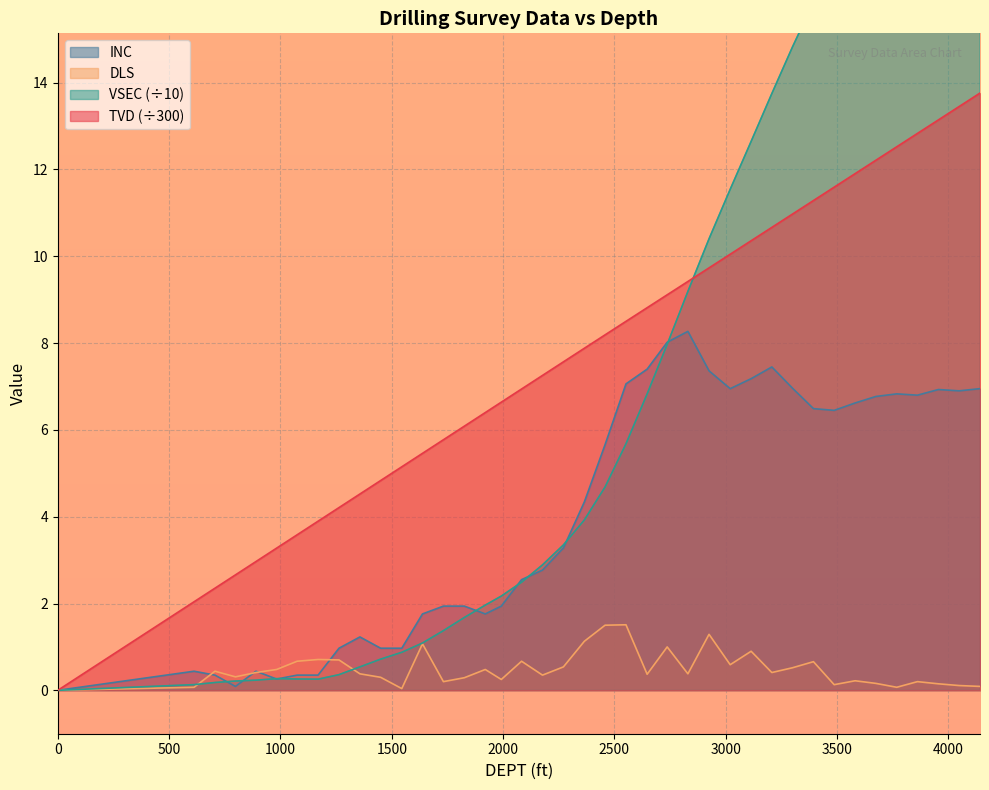

Reading left to right, transcribe all the data shown in this chart.

TVD: 0.0	2.0	2.4	2.7	3.0	3.3	3.6	3.9	4.2	4.5	4.8	5.1	5.5	5.8	6.1	6.4	6.6	6.9	7.3	7.6	7.9	8.2	8.5	8.8	9.1	9.4	9.7	10.0	10.4	10.7	11.0	11.3	11.6	11.9	12.2	12.5	12.8	13.1	13.4	13.8
VSEC: 0.0	0.1	0.2	0.2	0.2	0.3	0.3	0.3	0.4	0.5	0.7	0.9	1.1	1.4	1.7	2.0	2.2	2.5	2.9	3.4	3.9	4.7	5.7	6.8	8.0	9.2	10.4	11.5	12.6	13.7	14.8	15.9	16.8	17.9	18.9	19.9	21.0	22.0	23.1	24.2
INC: 0.0	0.4	0.3	0.1	0.4	0.3	0.3	0.3	1.0	1.2	1.0	1.0	1.8	1.9	1.9	1.8	1.9	2.5	2.8	3.3	4.3	5.7	7.1	7.4	8.0	8.3	7.4	7.0	7.2	7.5	7.0	6.5	6.5	6.6	6.8	6.8	6.8	6.9	6.9	7.0
DLS: 0.0	0.1	0.4	0.3	0.4	0.5	0.7	0.7	0.7	0.4	0.3	0.0	1.1	0.2	0.3	0.5	0.2	0.7	0.3	0.5	1.1	1.5	1.5	0.4	1.0	0.4	1.3	0.6	0.9	0.4	0.5	0.7	0.1	0.2	0.2	0.1	0.2	0.1	0.1	0.1